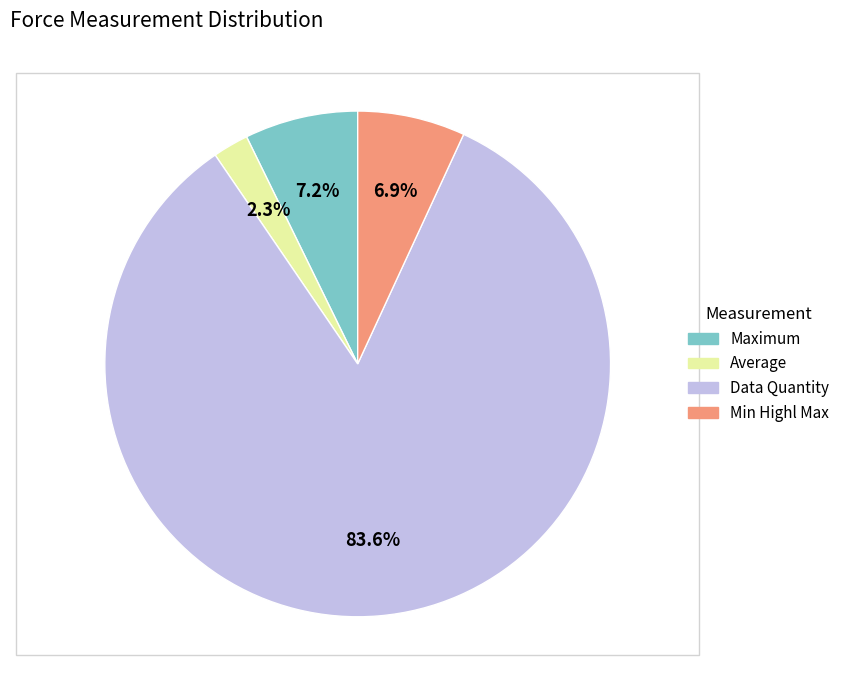

Which has a higher value, Min Highl Max or Data Quantity?

Data Quantity